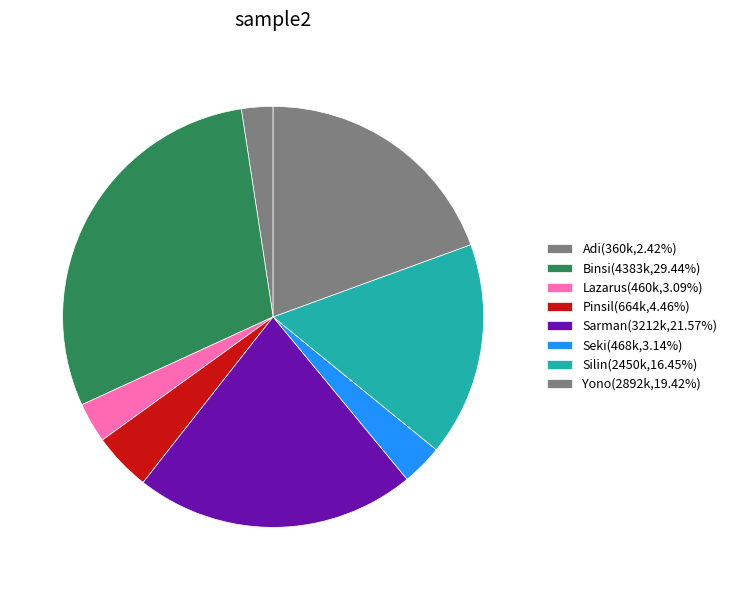

Count the number of slices in the pie.

8